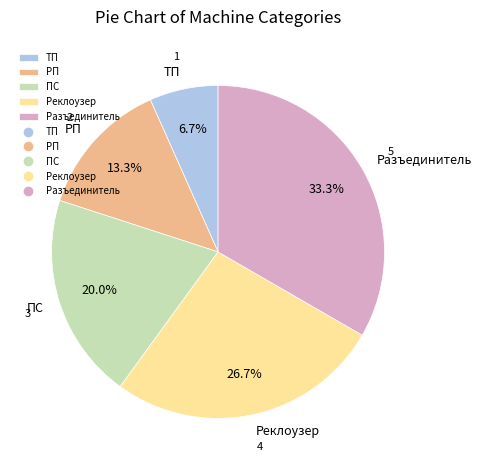

Does any single category account for the majority?

No